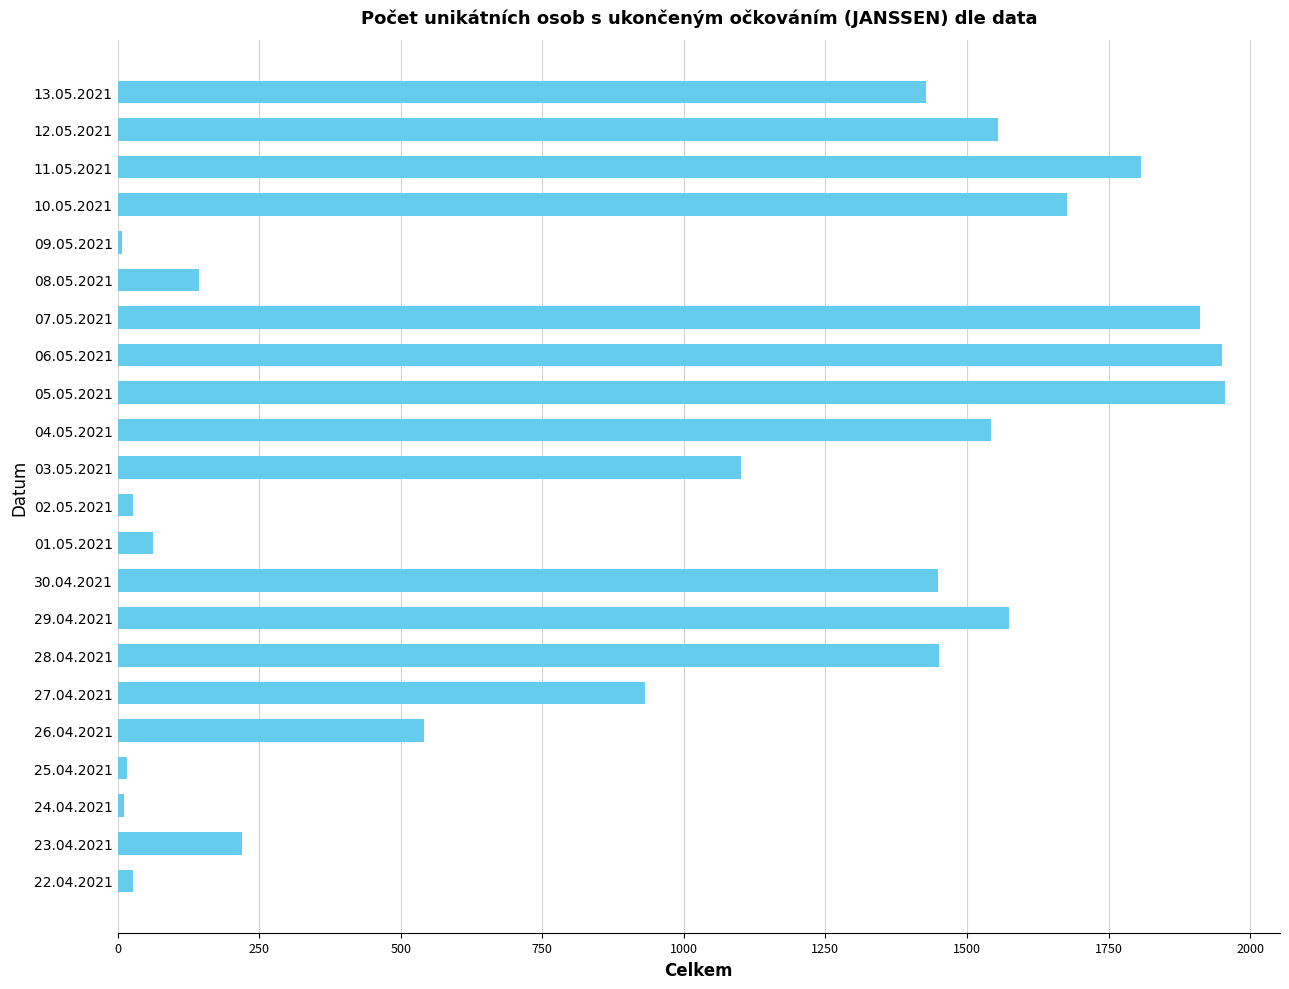

What is the change in value from 26.04.2021 to 13.05.2021?

+887